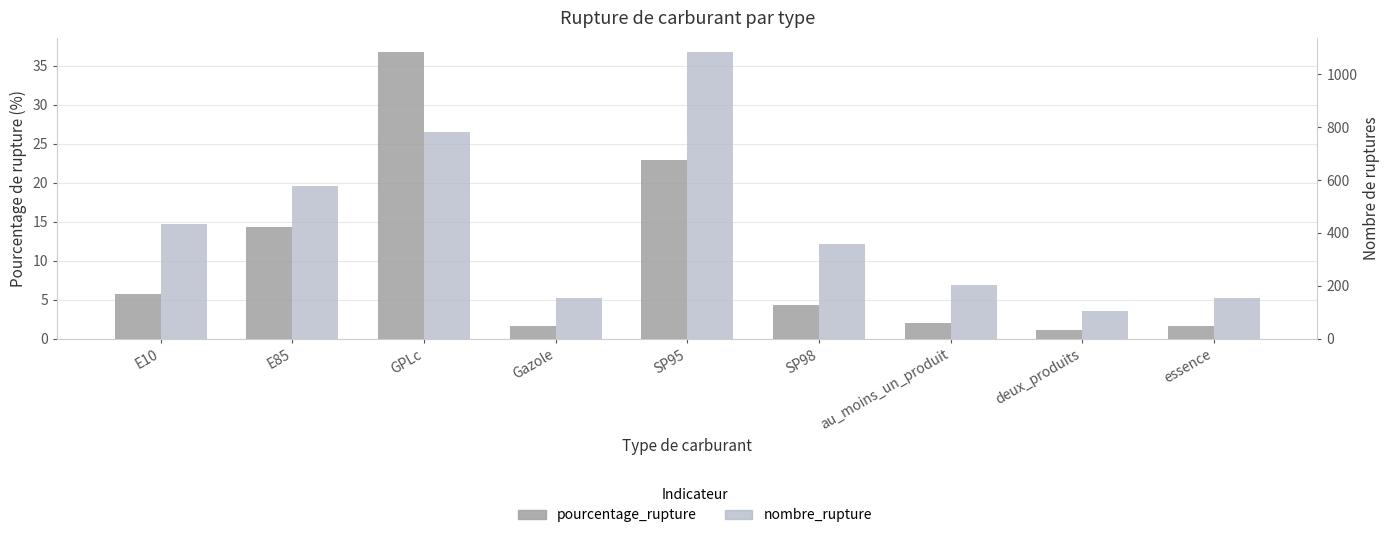

Rank the series by their maximum value, from highest to lowest.

nombre_rupture, pourcentage_rupture